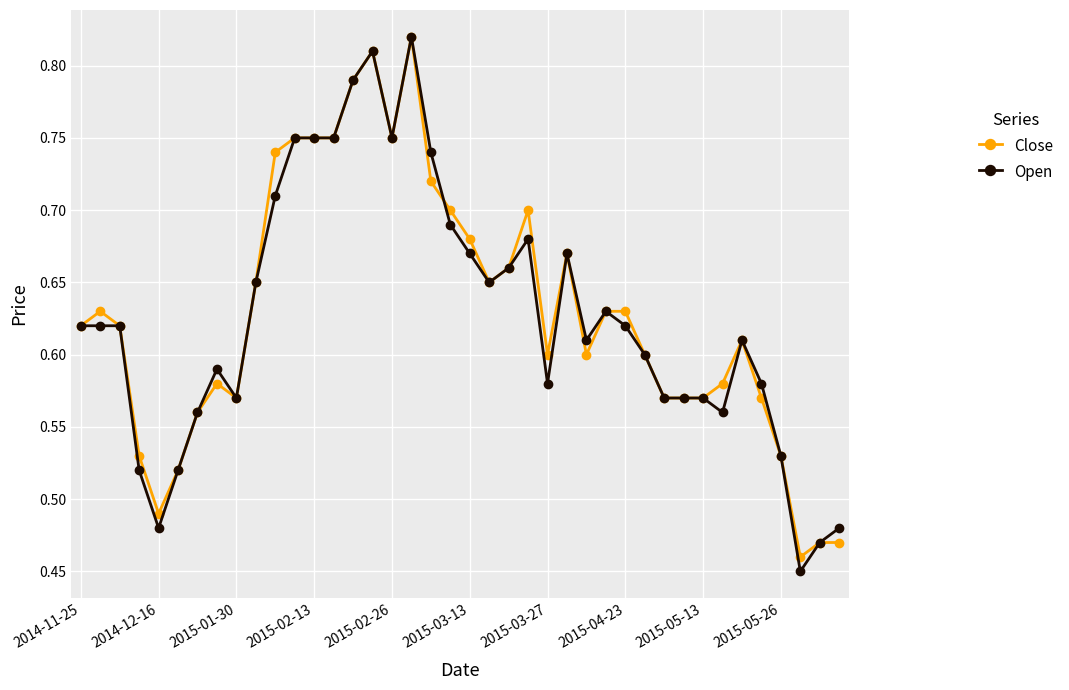

What is the difference between the maximum and minimum values in the Close series?

0.4